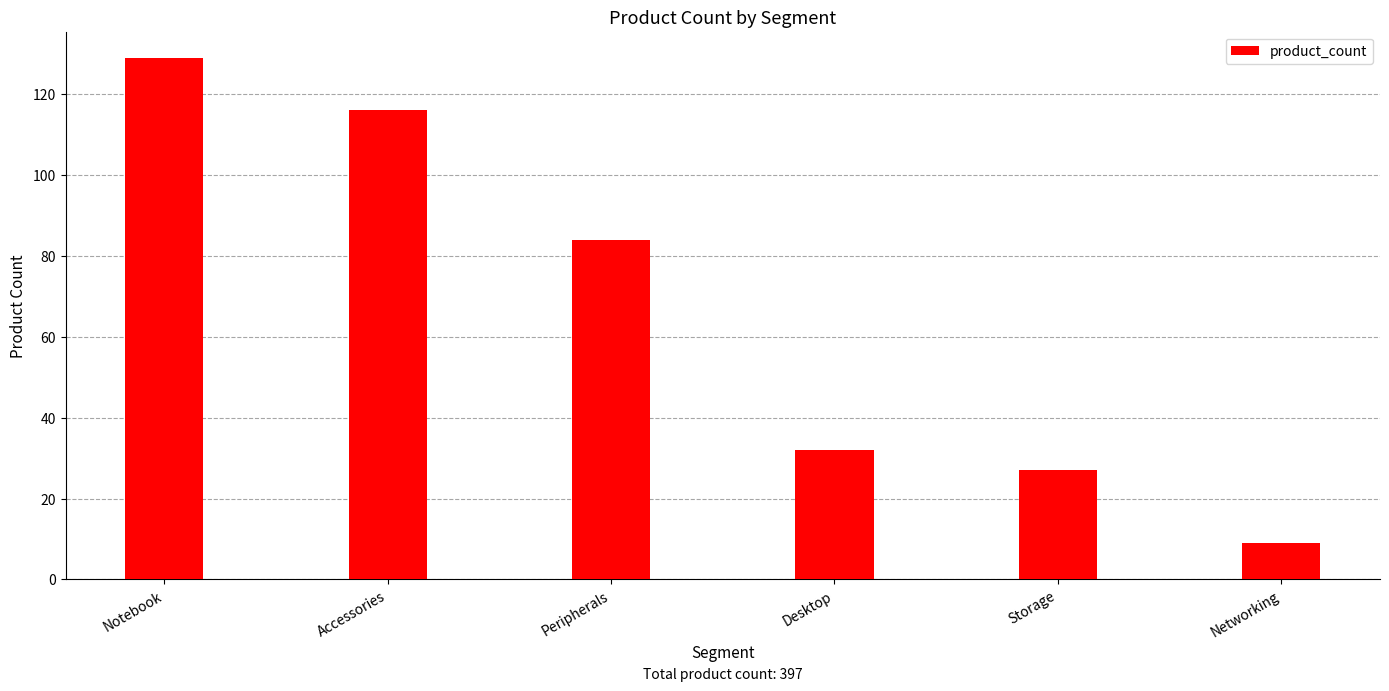

What is the minimum value shown in the chart?

9